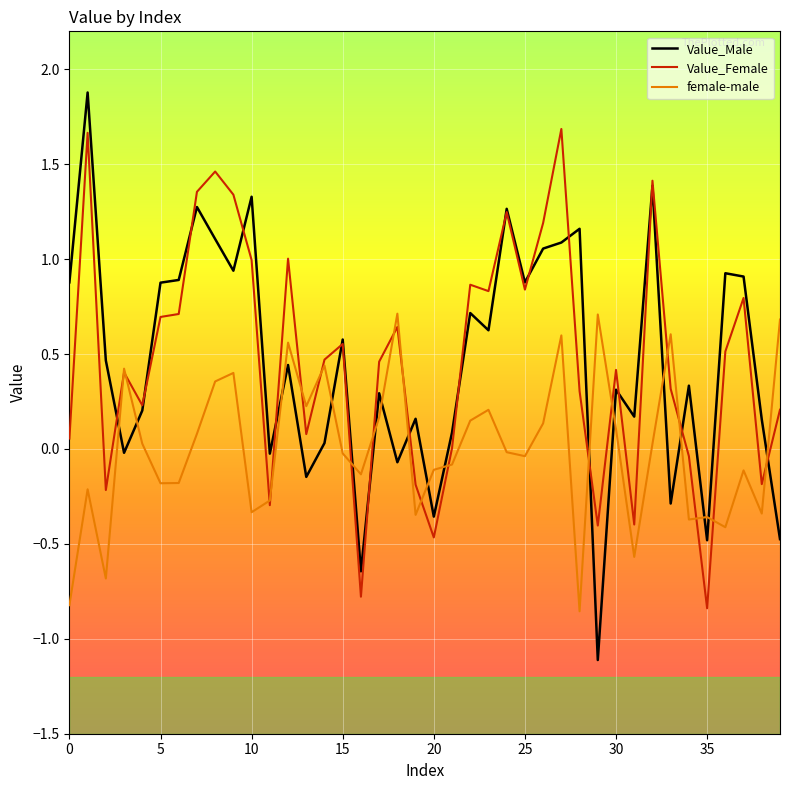

How many values in the female-male series are below 0?

21